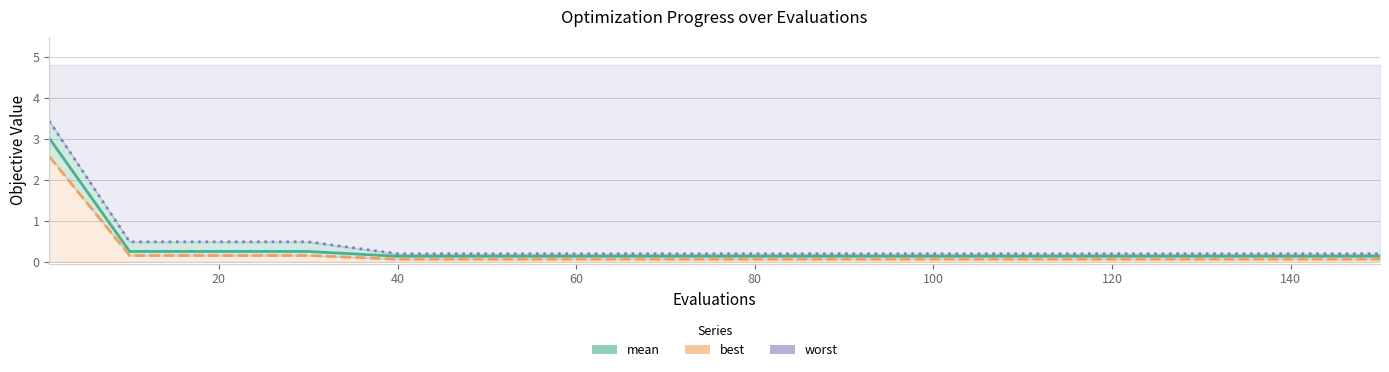

At how many categories does at least one series exceed 2?

1